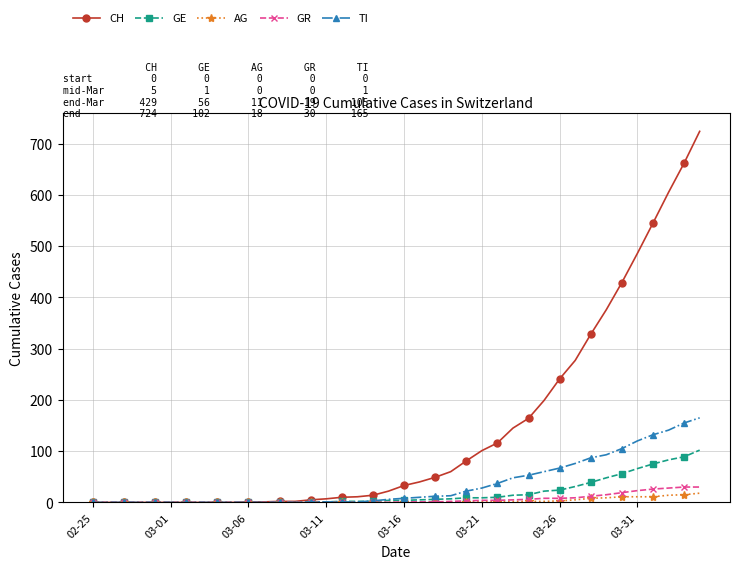

What is the greatest value displayed?

724